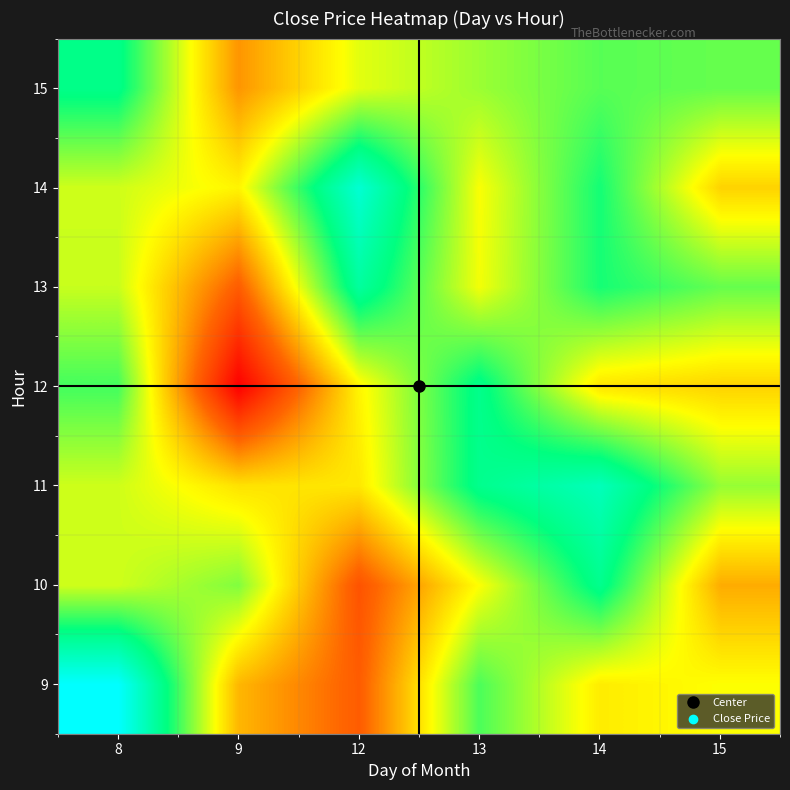

What is the smallest value displayed?

575.0